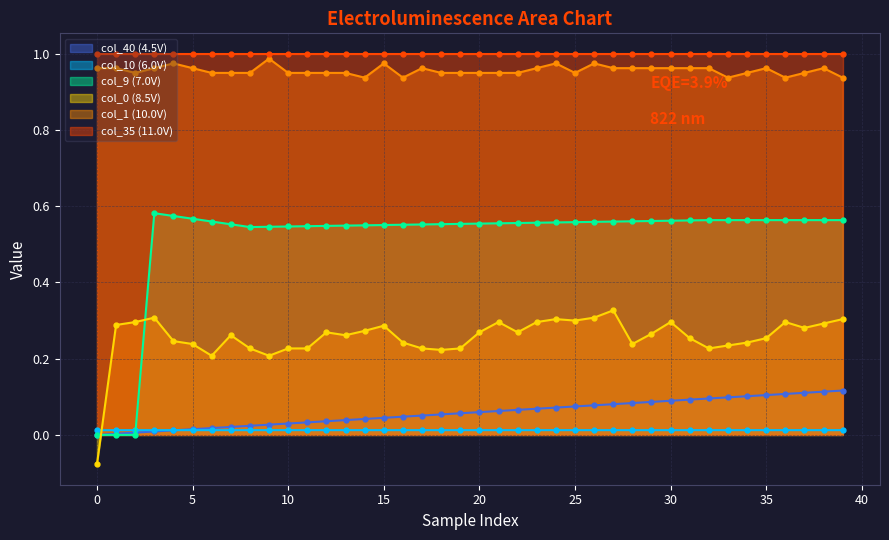

True or false: col_1 and col_40 intersect in this chart.

False